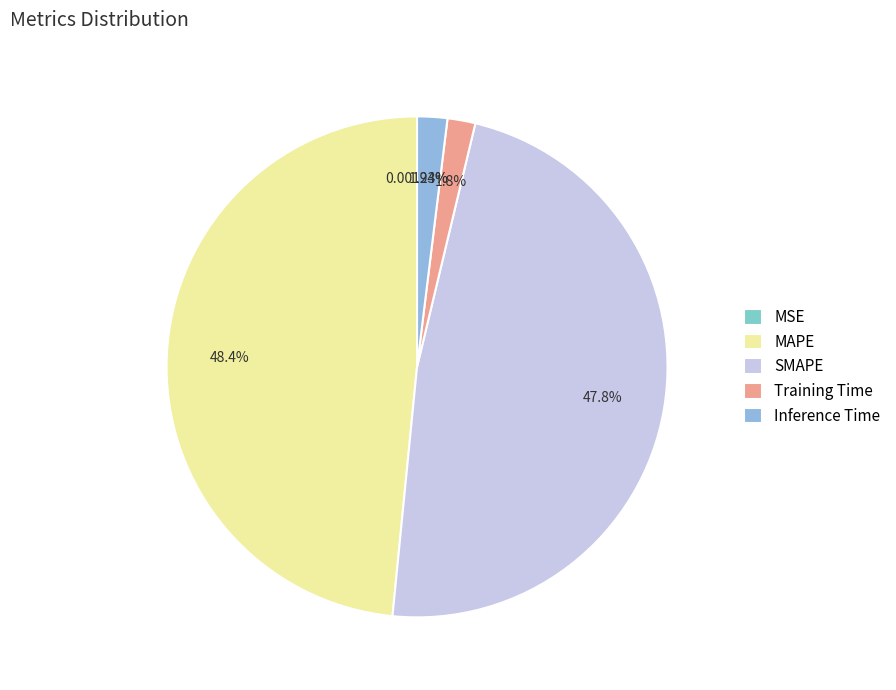

What is the largest slice in the pie chart?

MAPE